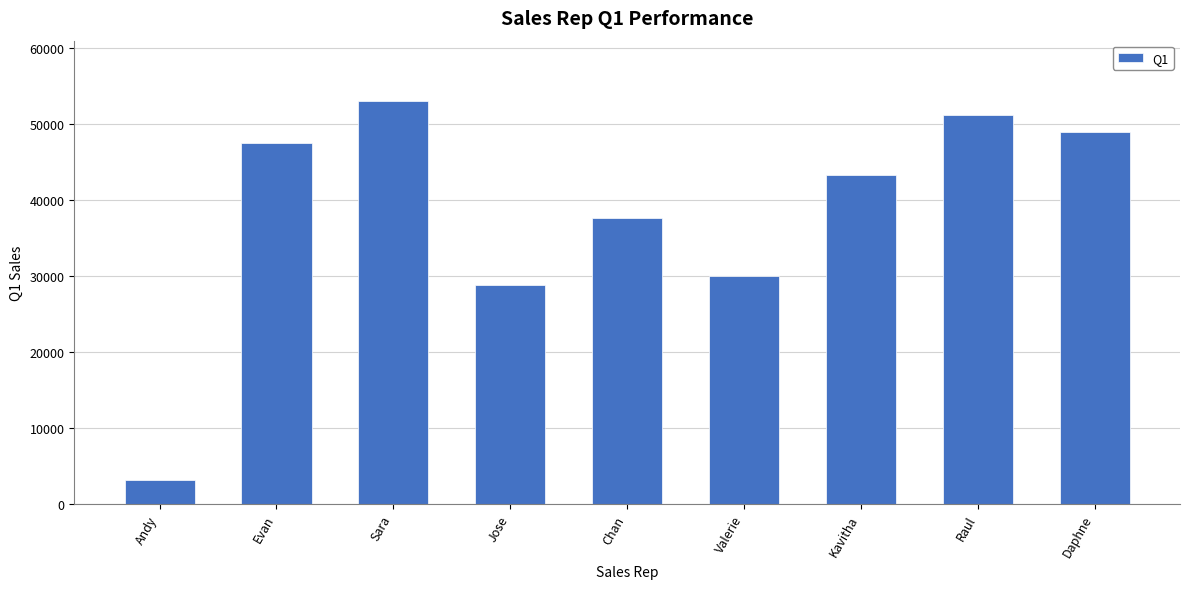

The value at Evan is 47500. True or false?

True